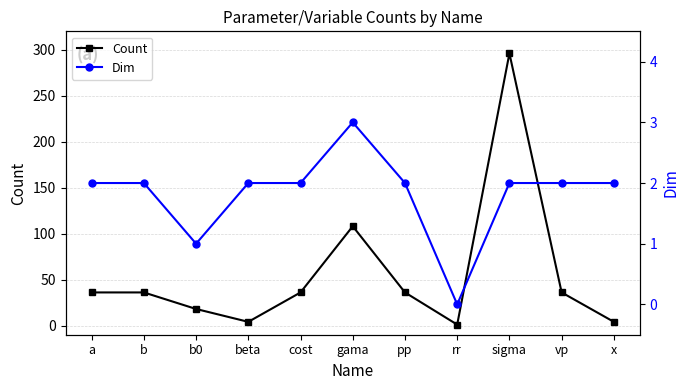

Count the number of categories in the chart.

11